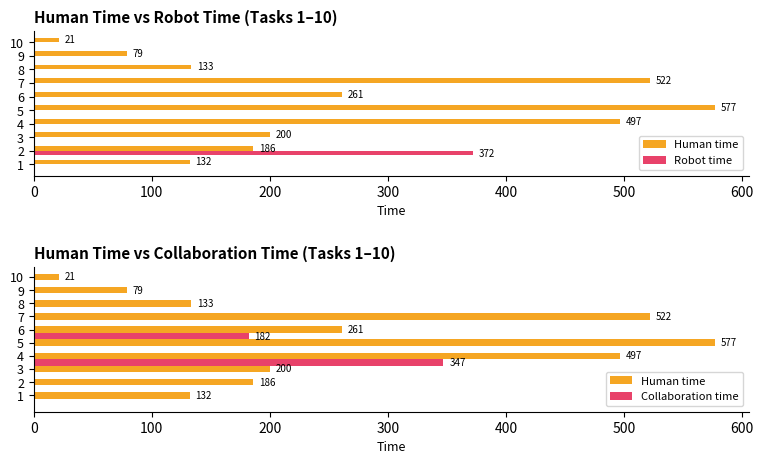

Is the value of Human time at 300 greater than the value of Collaboration time at 500?

Yes